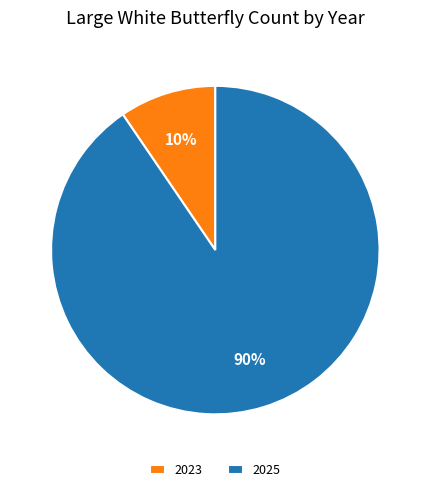

Between 2025 and 2023, which is larger?

2025